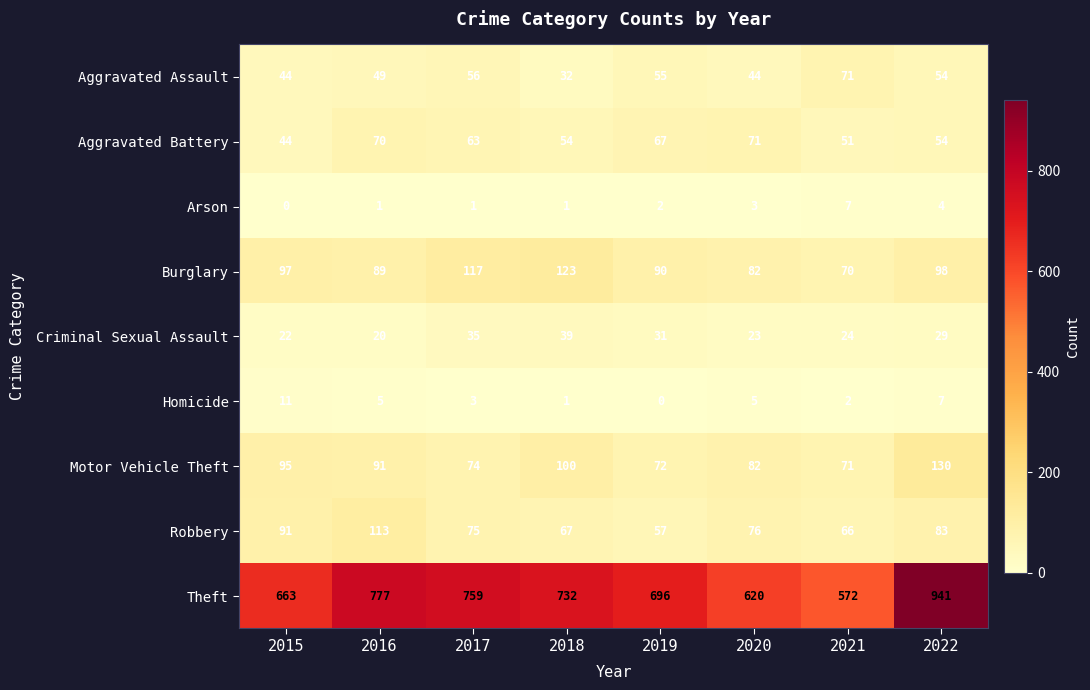

How many Arson values are between 1 and 4?

6